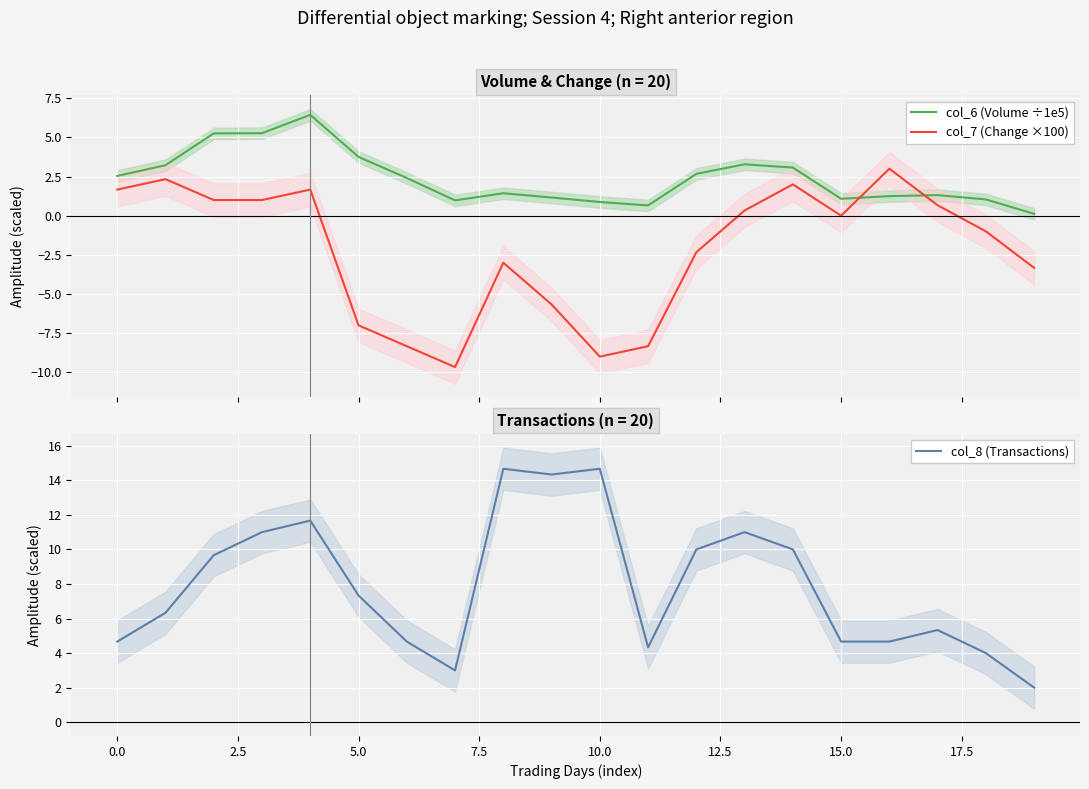

What is the sum of the col_8 (Transactions) values at 10.0 and 0.0?

19.3